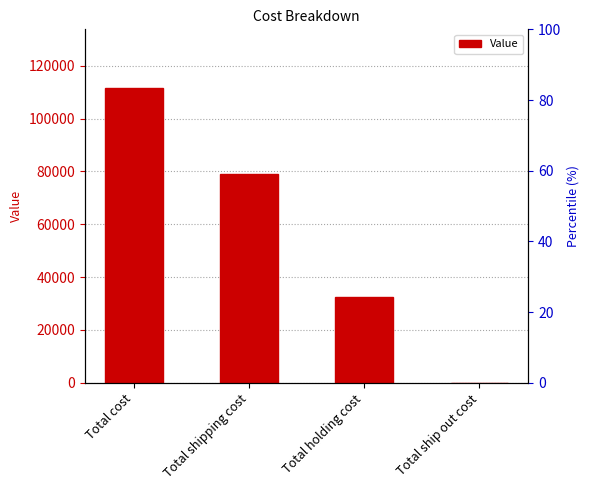

What is the difference between the maximum and minimum values?

111472.8